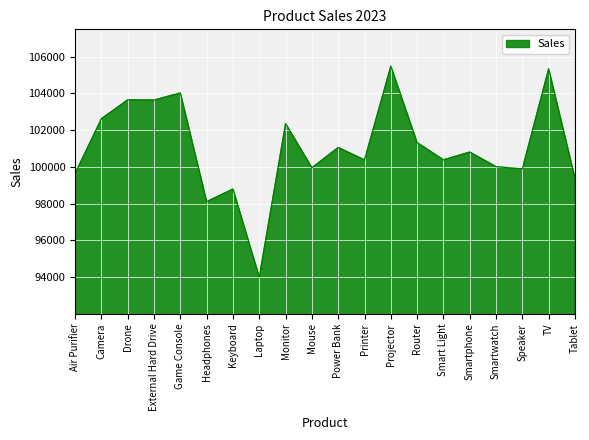

What is the difference between the maximum and minimum values?

11475